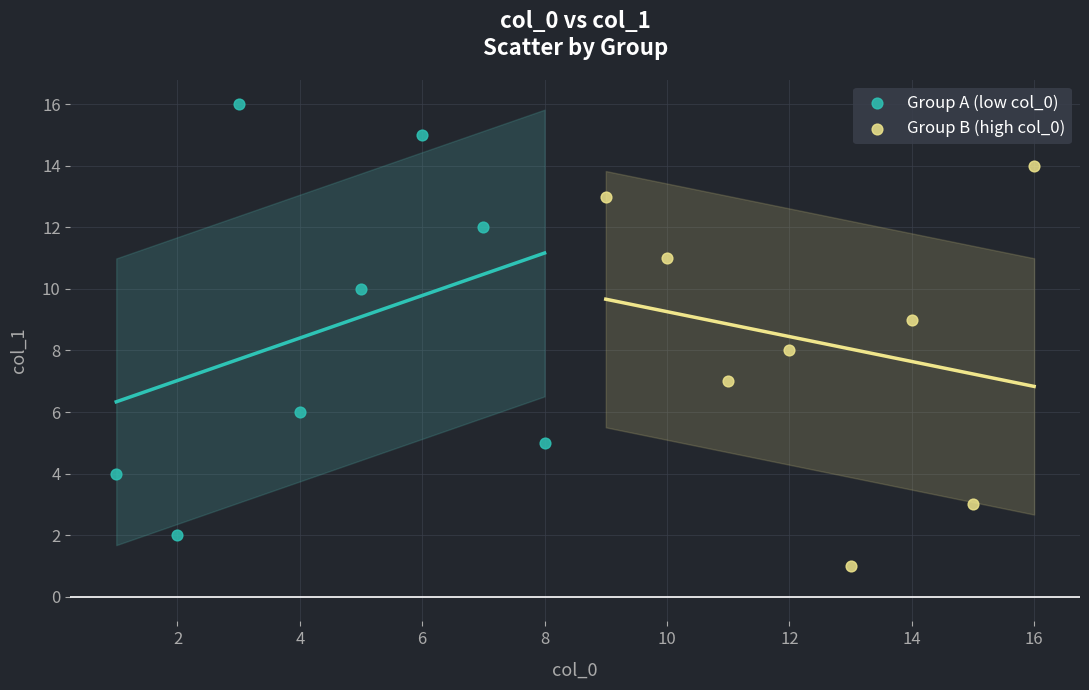

Which series reaches the minimum Y coordinate?

Group B (high col_0)